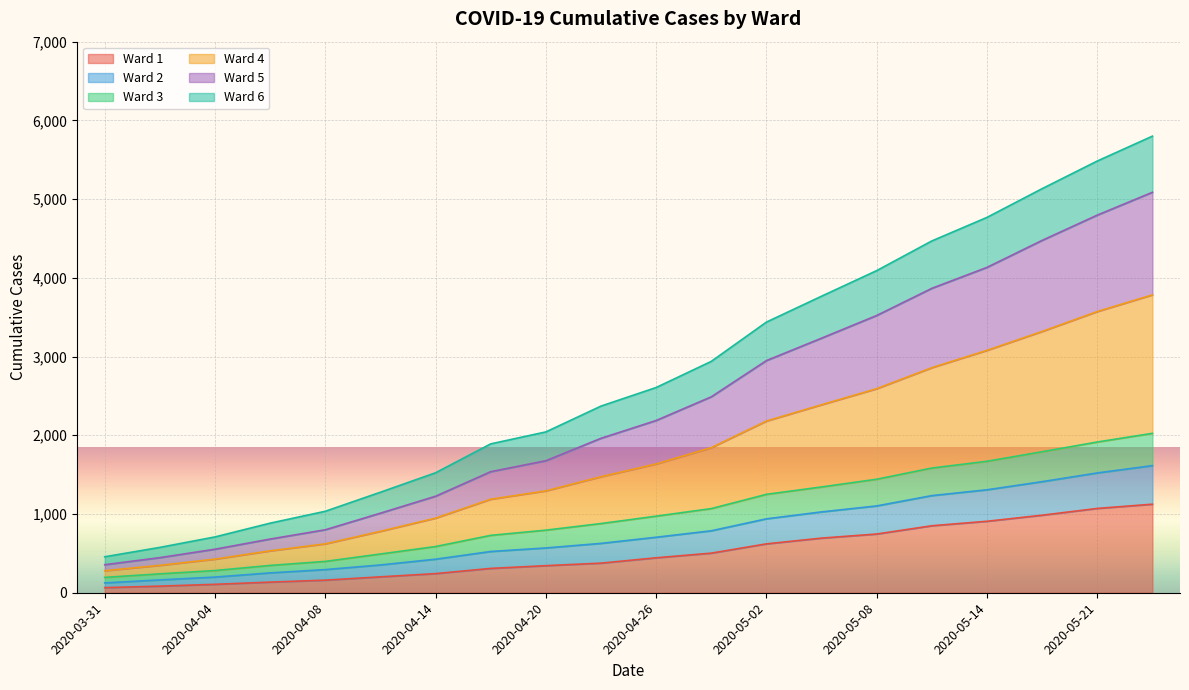

How many lines are shown in the chart?

6